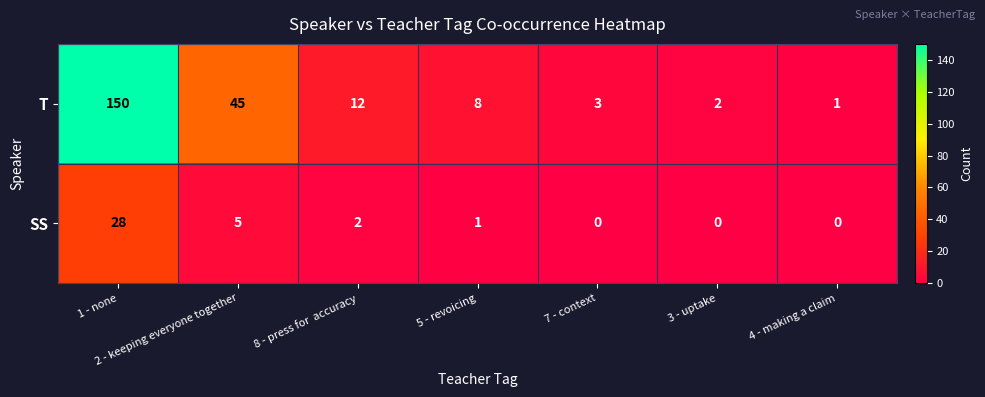

What is the maximum value for T?

150